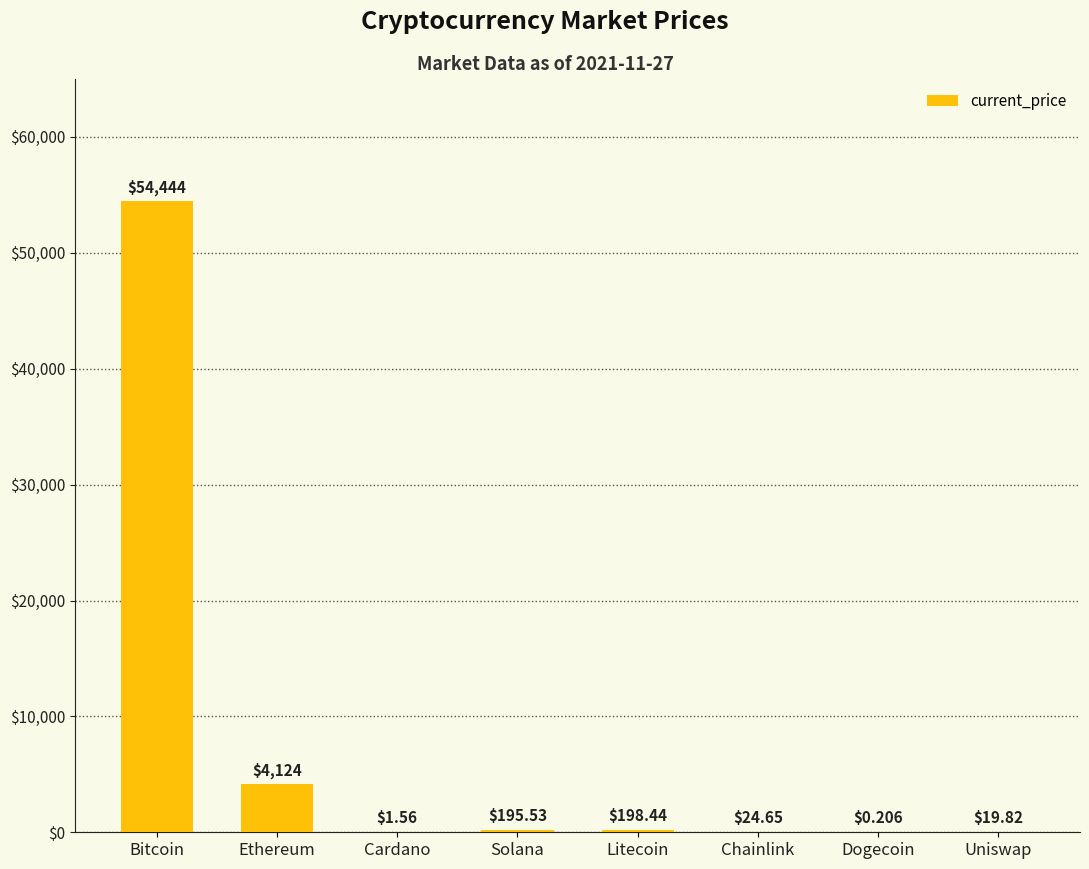

At which category does the chart reach its peak across all series?

Bitcoin